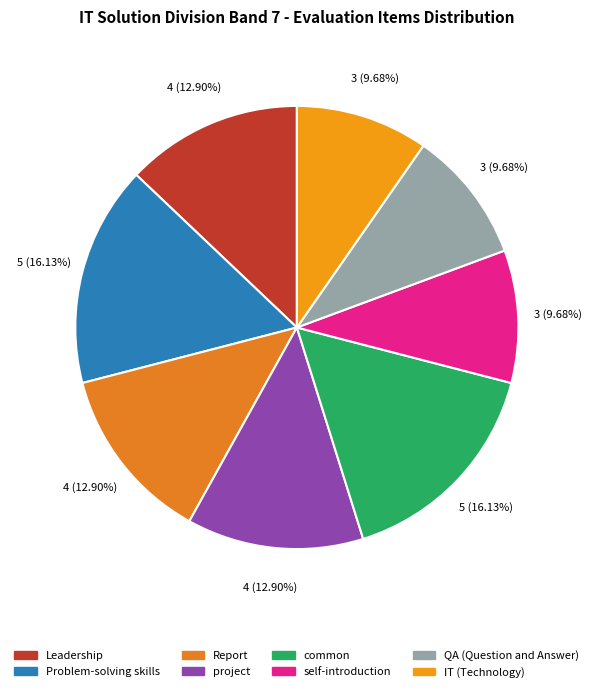

Is the sum of QA (Question and Answer) and self-introduction greater than half?

No